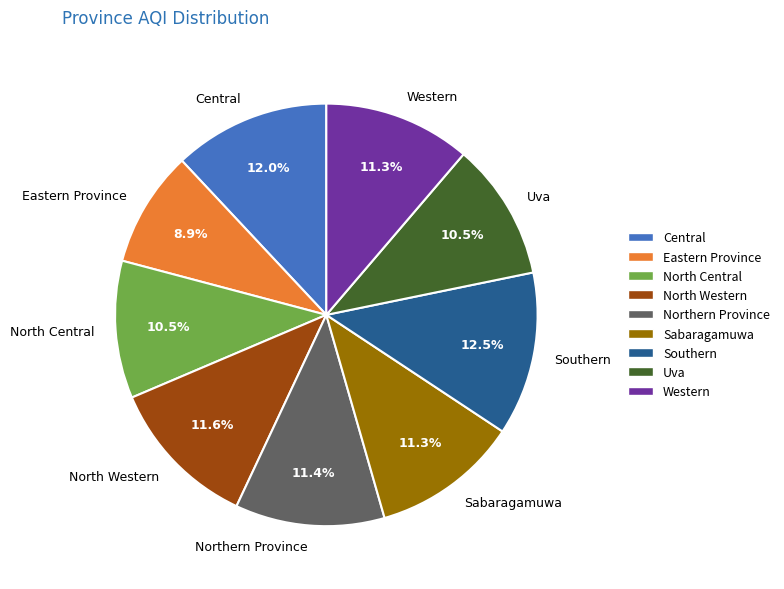

What percentage is NOT represented by Northern Province?

88.6%